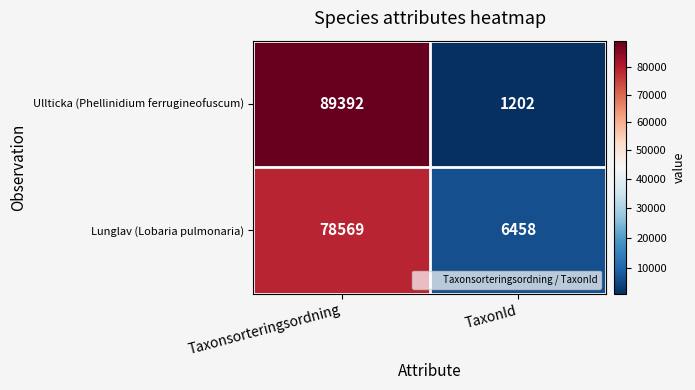

Where is Lunglav (Lobaria pulmonaria) nearest to the value 42513?

TaxonId